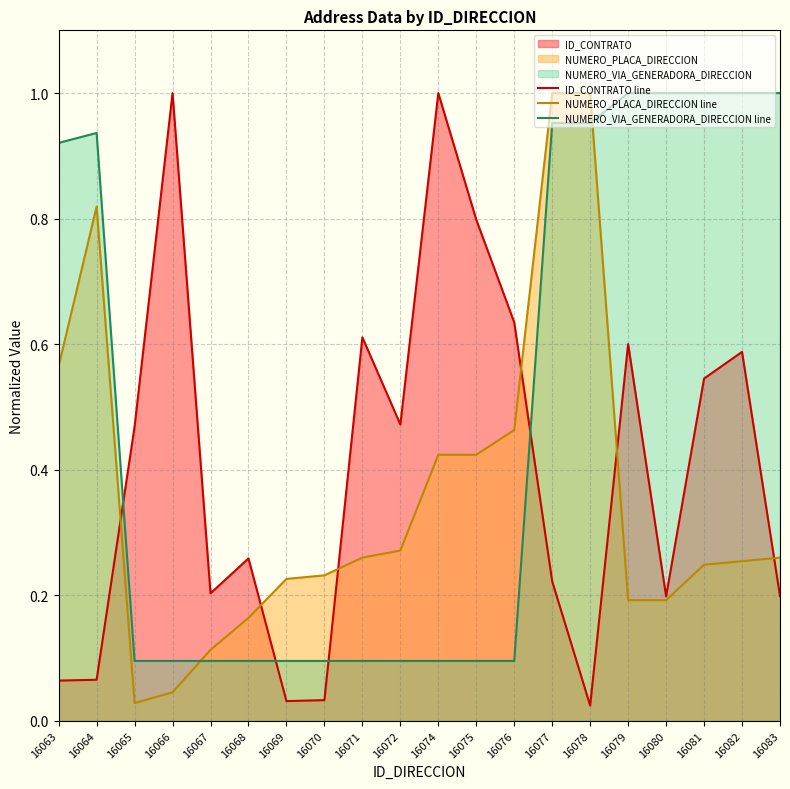

True or false: NUMERO_VIA_GENERADORA_DIRECCION line has more than 2 interior local peaks.

False